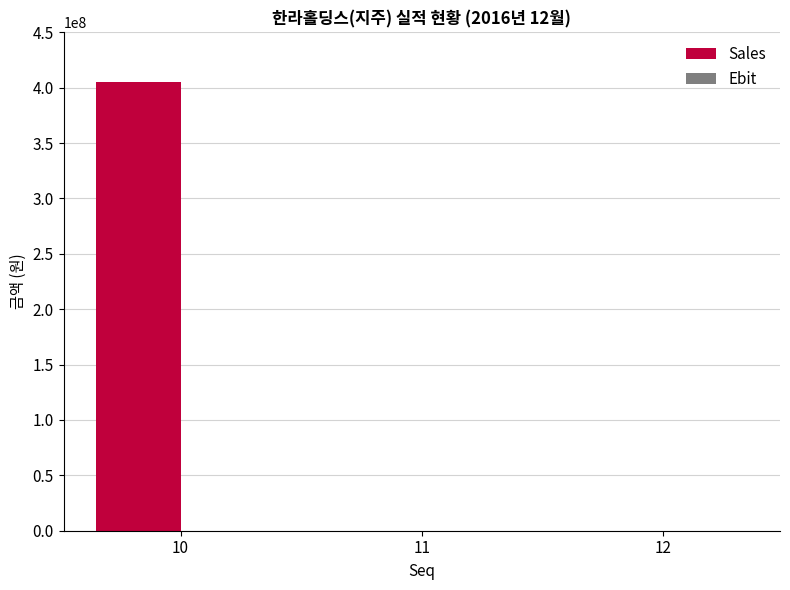

What is the greatest value displayed?

404958345.3